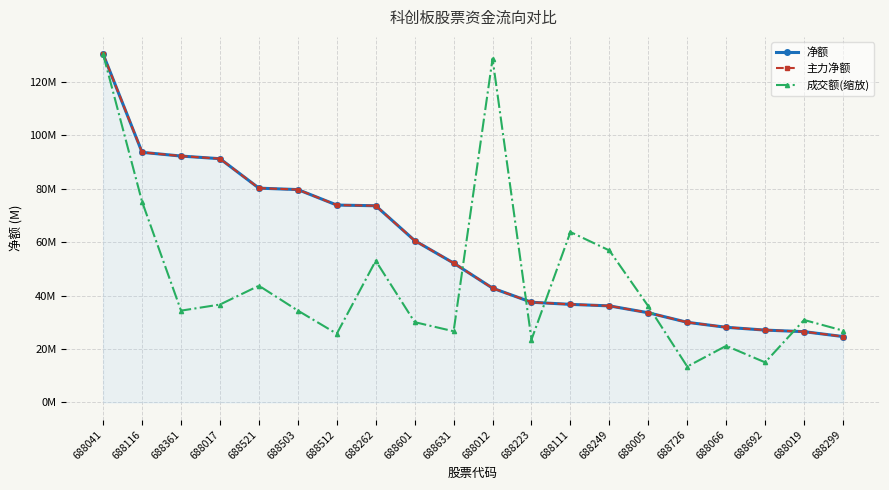

What is the label of the 5th point from the right?

688726